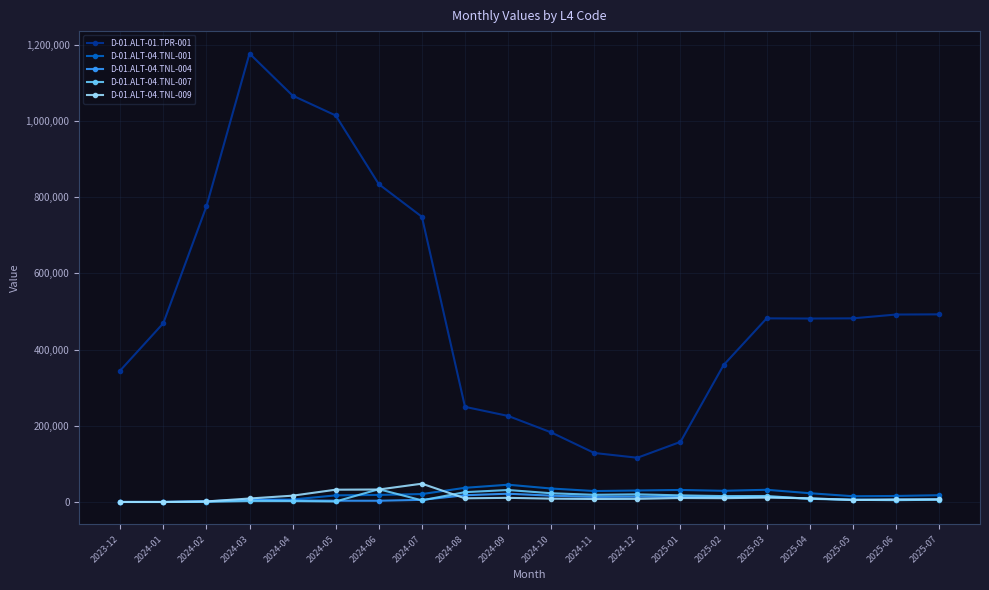

True or false: D-01.ALT-04.TNL-001 has a value of 37211.4 at 2024-08.

True